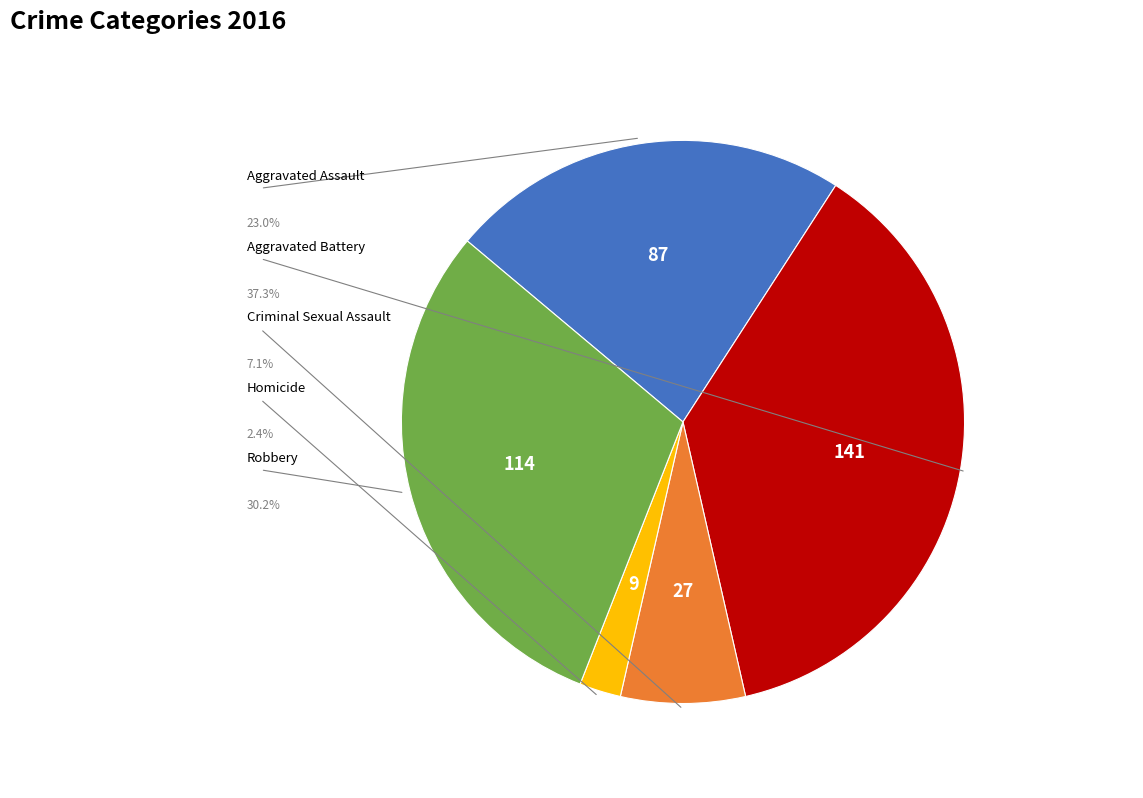

Does any single category account for the majority?

No